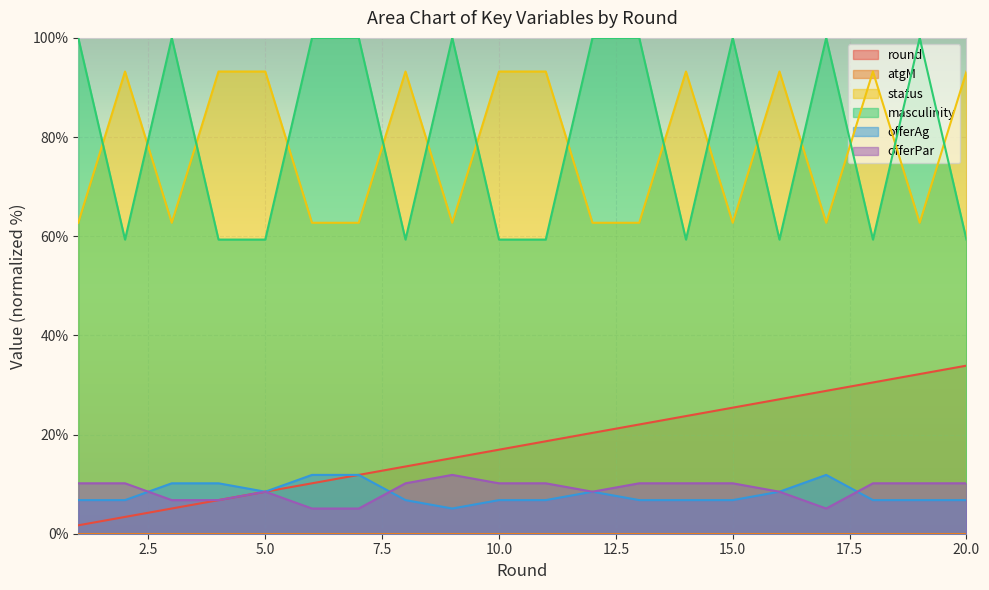

Does the chart display data point markers on the line(s)?

No